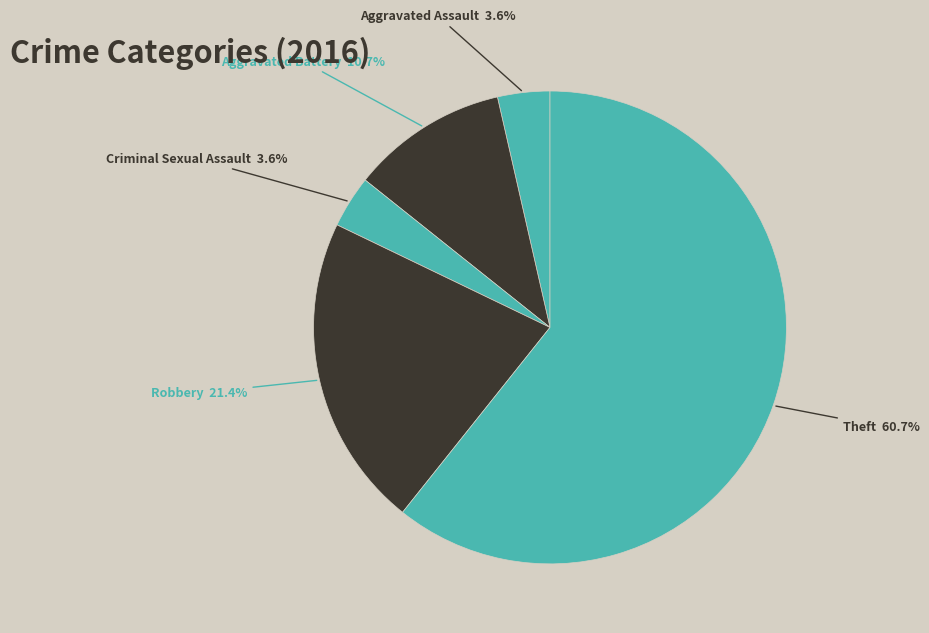

The Aggravated Assault slice represents 4% of the pie. True or false?

True